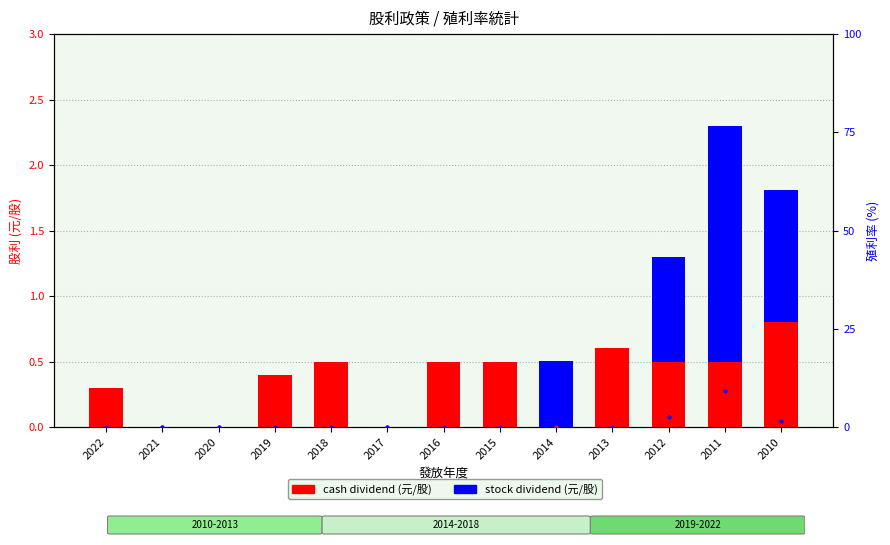

Which series has the largest total across all categories?

cash yield %